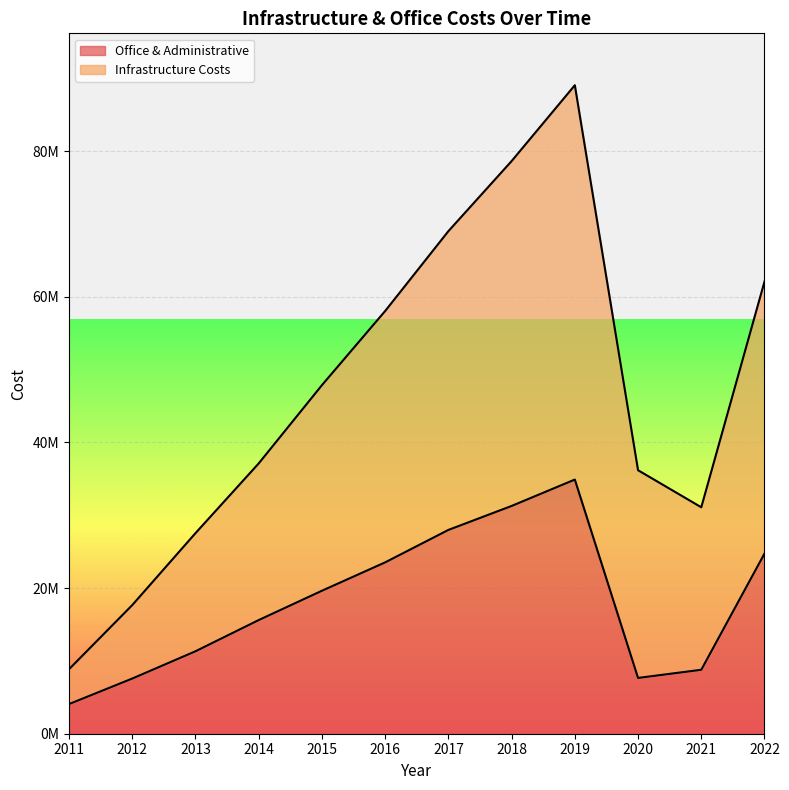

Which has a higher value, 2017 or 2011?

2017